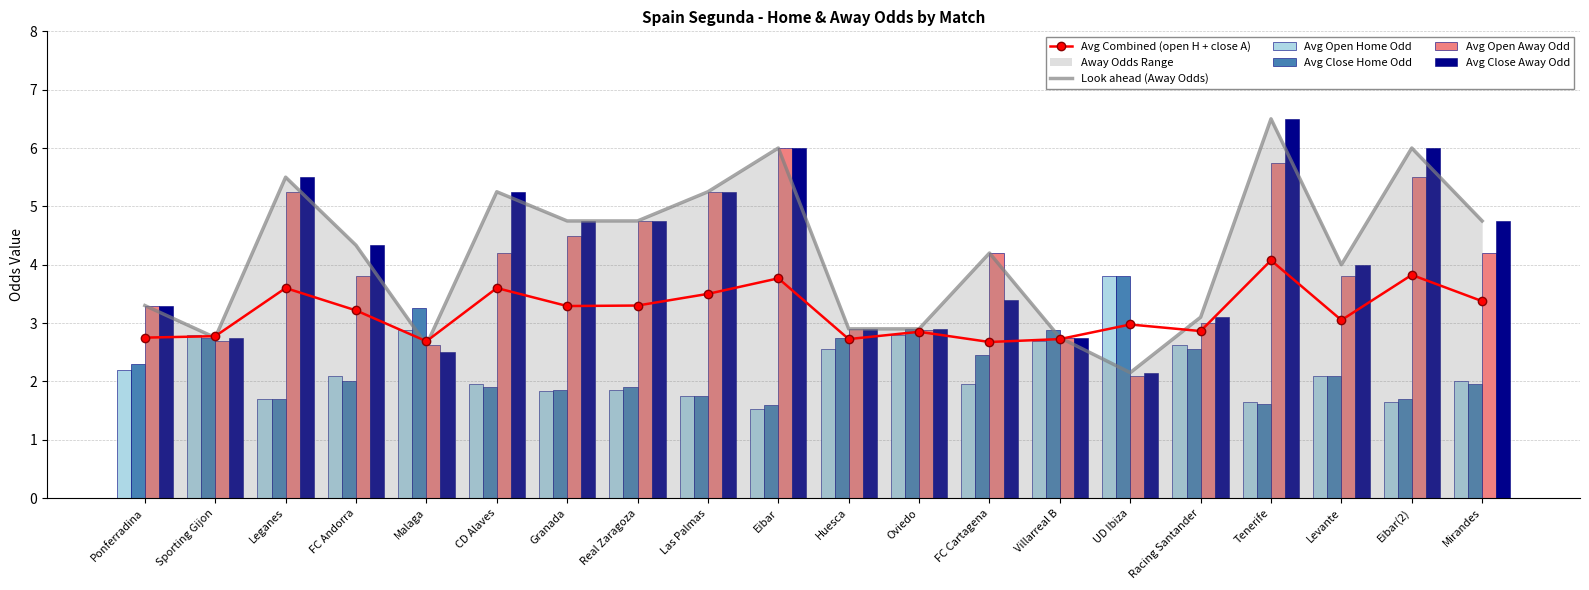

Rank the series at Oviedo from lowest to highest value.

Avg Open Home Odd, Avg Combined (open H + close A), Avg Open Away Odd, Look ahead (Away Odds), Avg Close Home Odd, Avg Close Away Odd